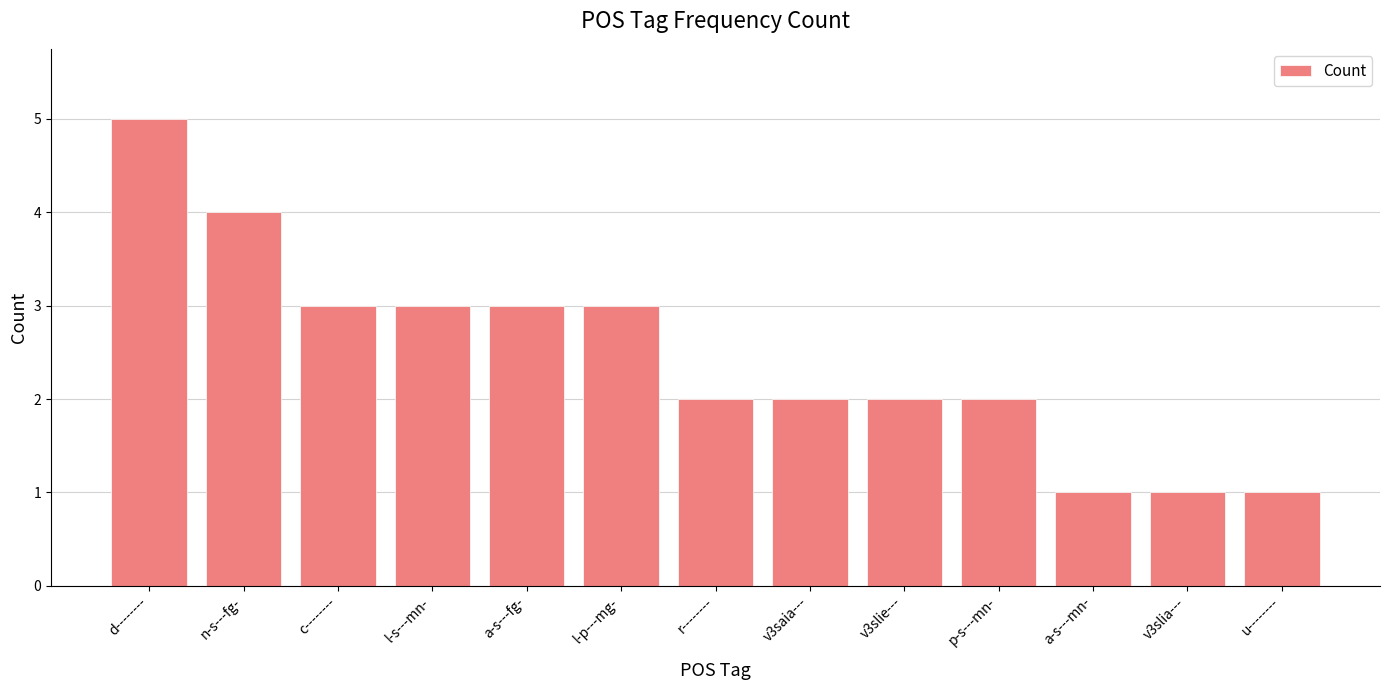

Which has a higher value, v3slia--- or p-s---mn-?

p-s---mn-